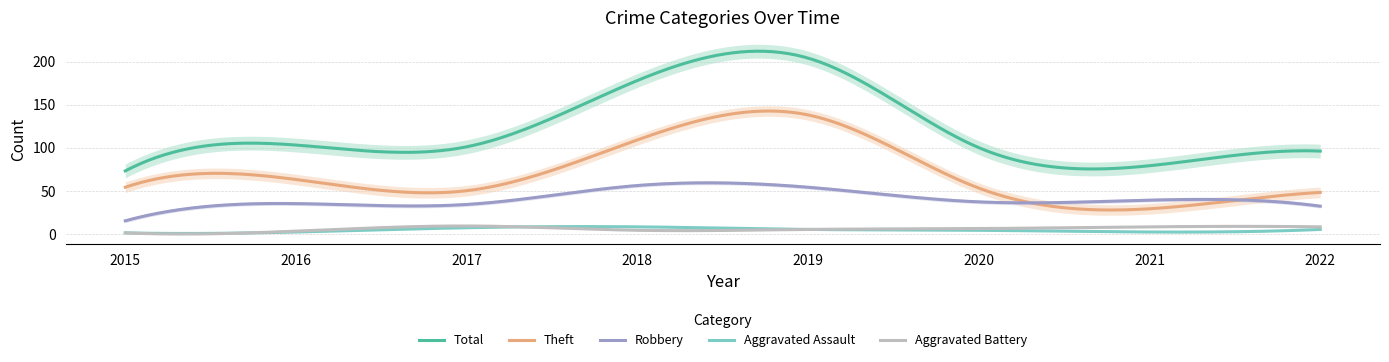

What is the average value of the Robbery series?

40.7